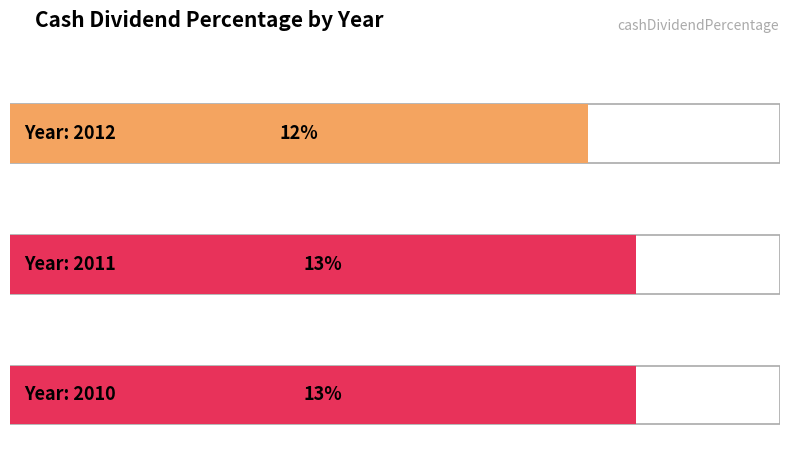

List the labels in order of value, largest first.

2011, 2010, 2012